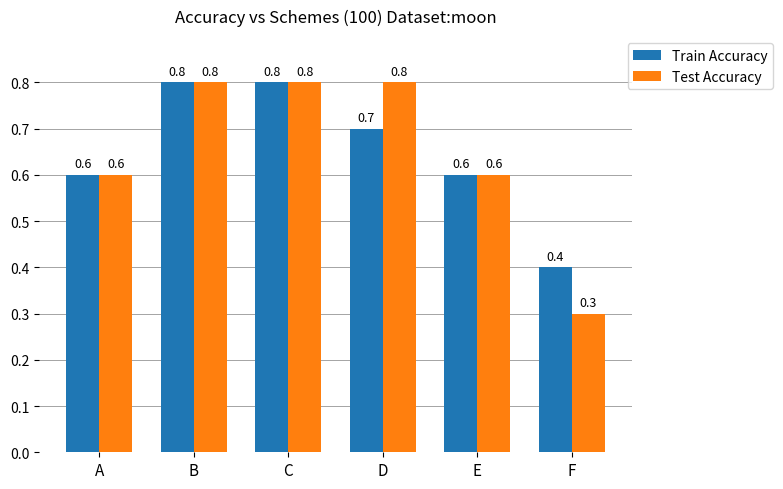

What is the smallest value displayed?

0.3